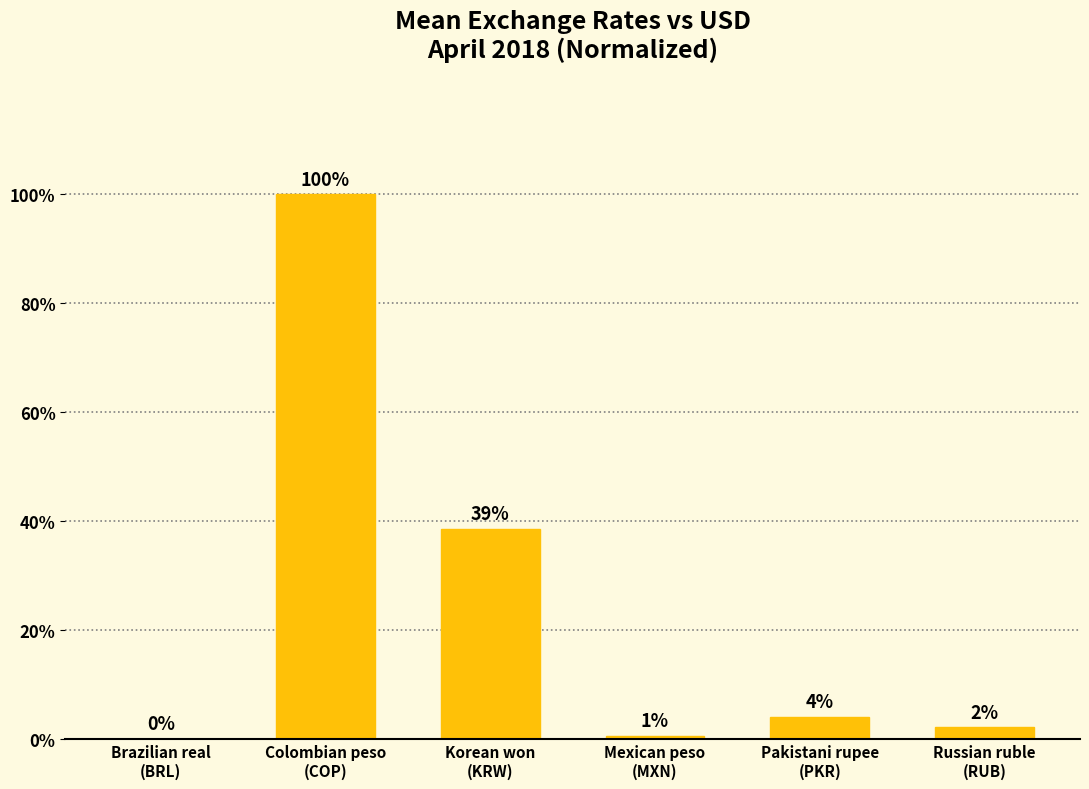

Are the bars horizontal?

No